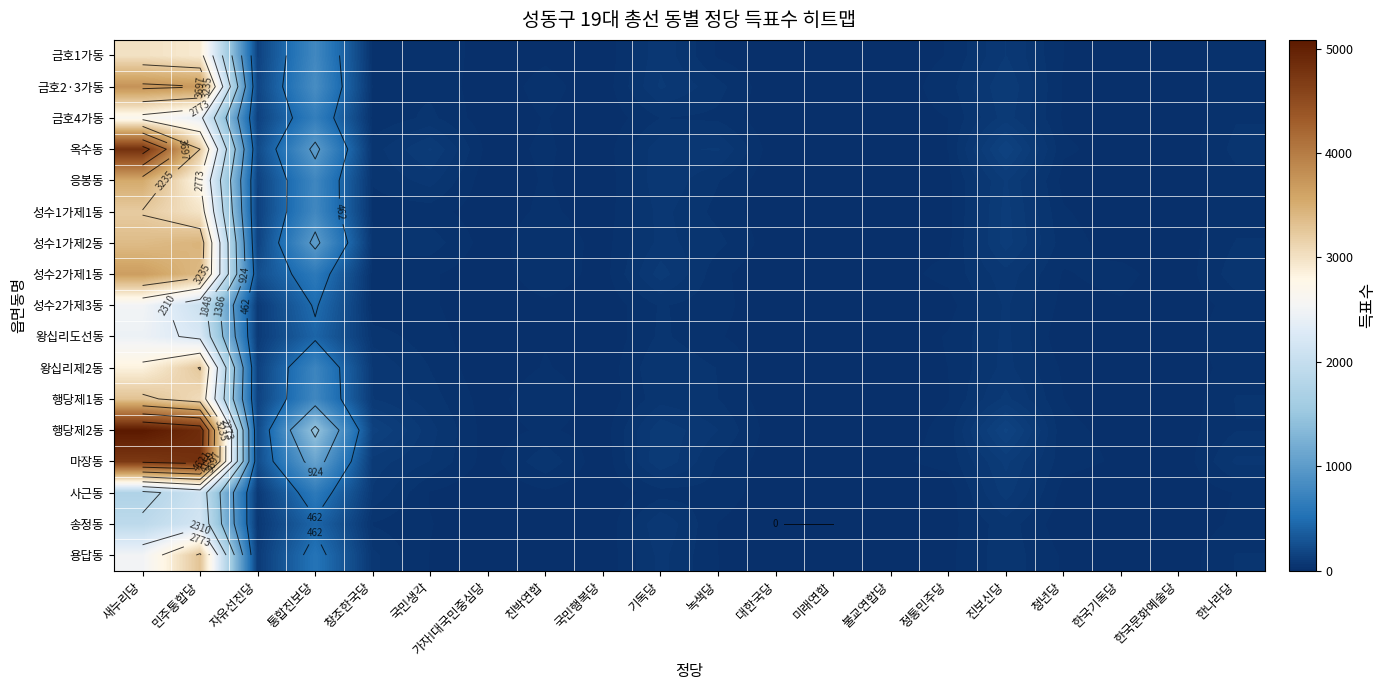

What is the total value across all series at 진보신당?

1559